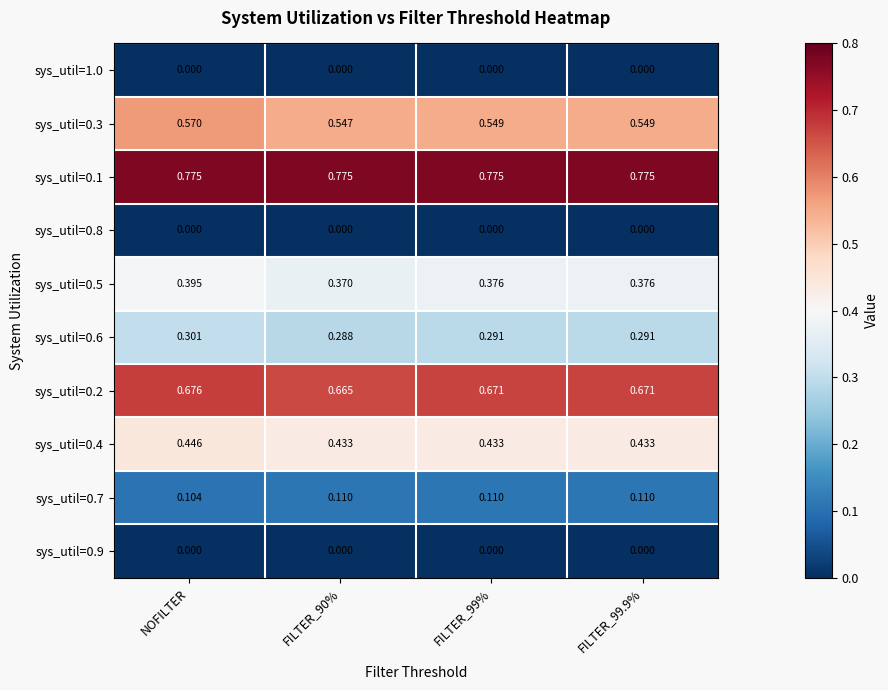

At which category is the sum across all series the highest?

NOFILTER